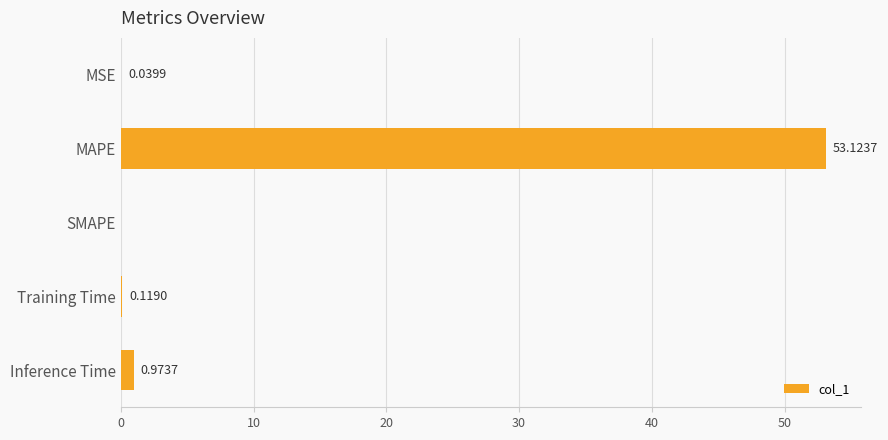

Which category has the highest value across all series?

MAPE